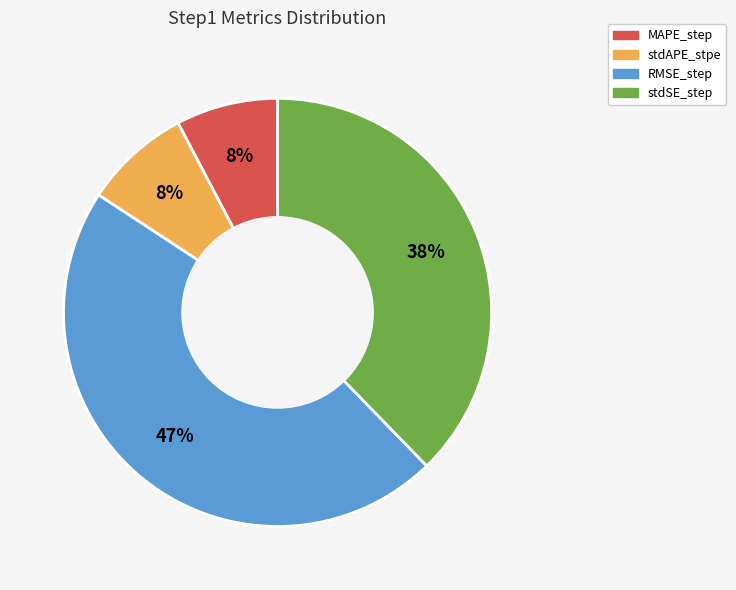

How many slices are in this pie chart?

4